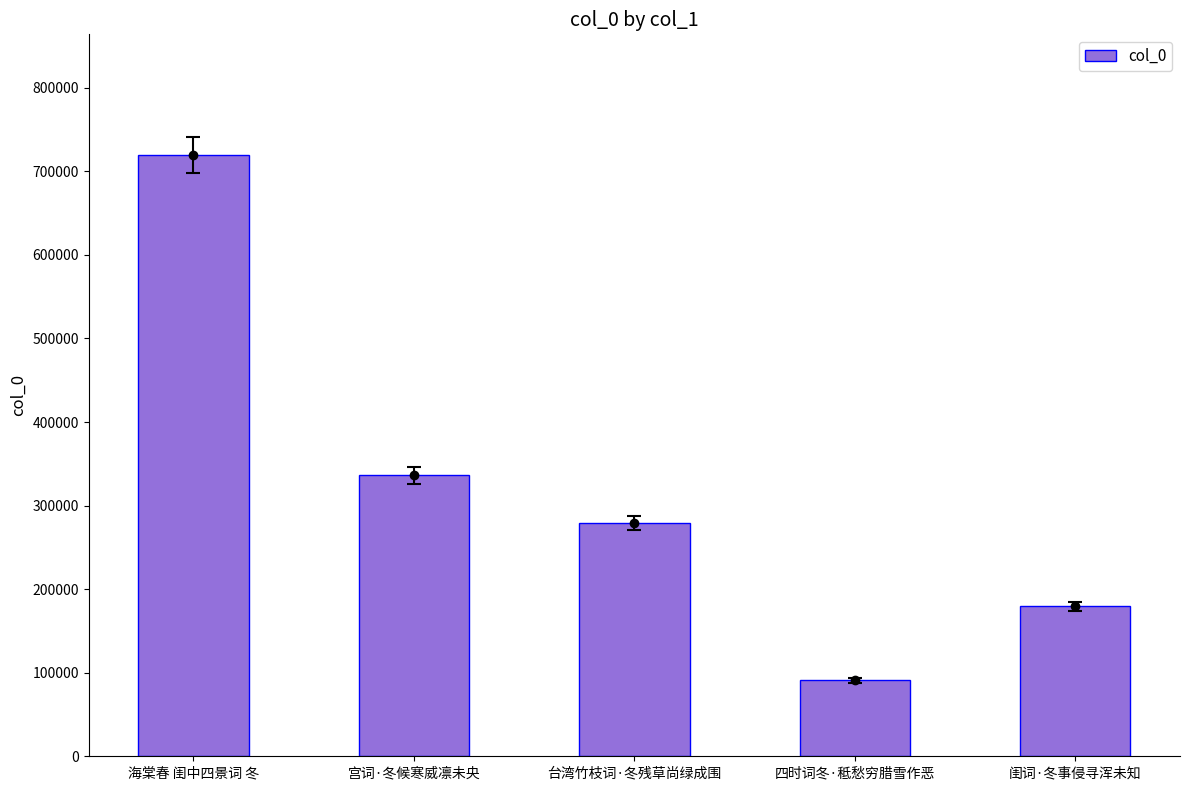

What is the difference between the maximum and minimum values?

629028